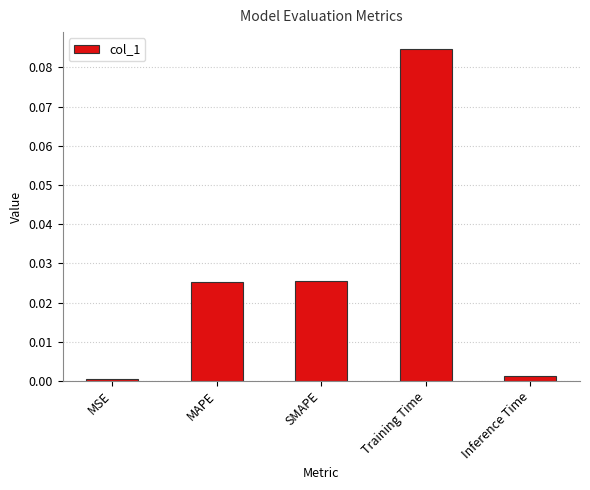

What is the label of the 2nd bar from the right?

Training Time